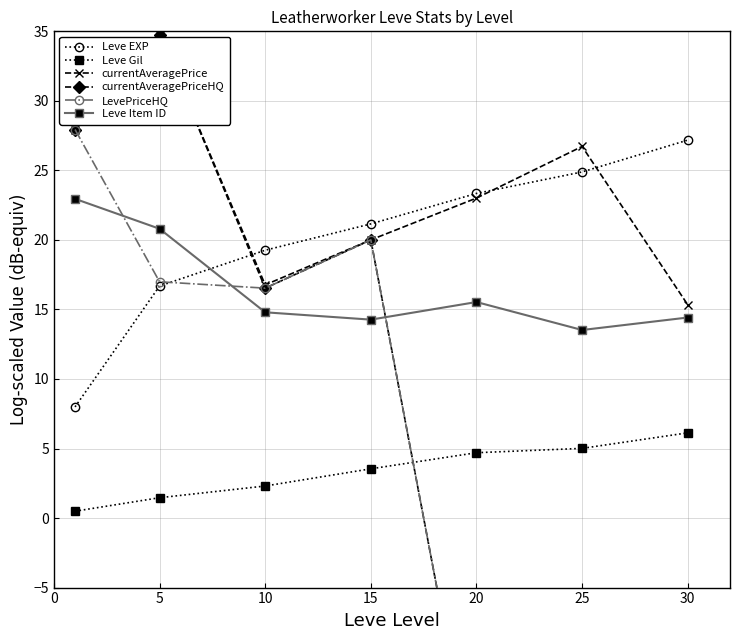

What are all the series names shown in the legend?

Leve EXP, Leve Gil, currentAveragePrice, currentAveragePriceHQ, LevePriceHQ, Leve Item ID